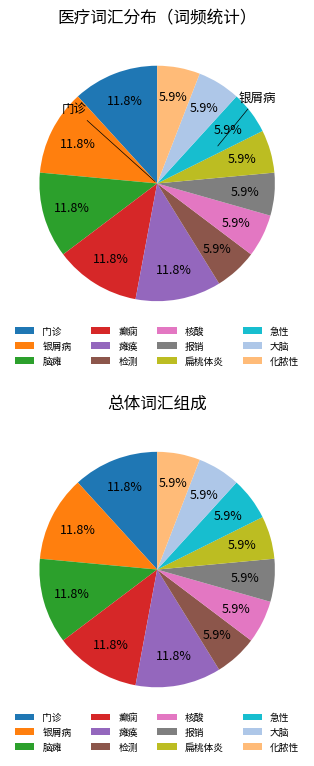

Is there a majority slice in this chart?

No